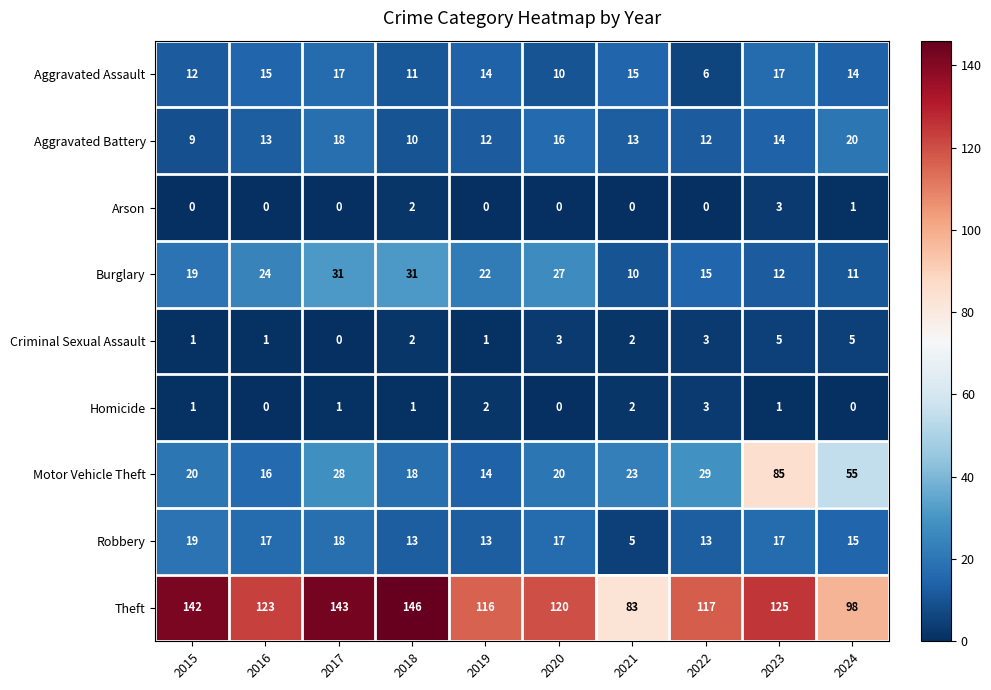

Which series has the largest range (max minus min)?

Motor Vehicle Theft